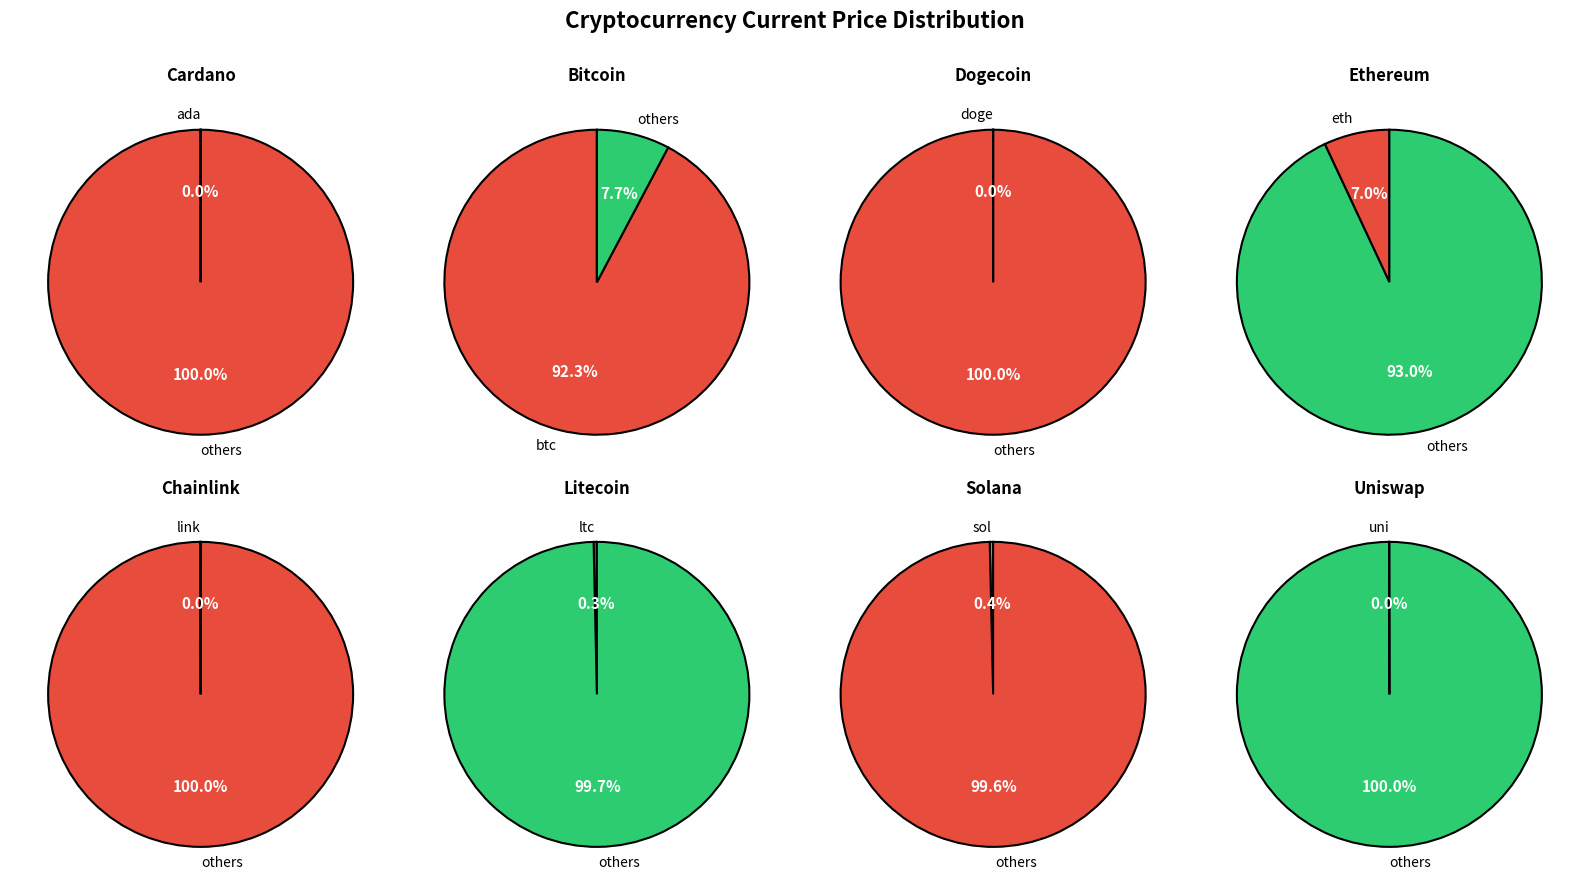

What percentage is the btc slice, to the nearest percent?

92%